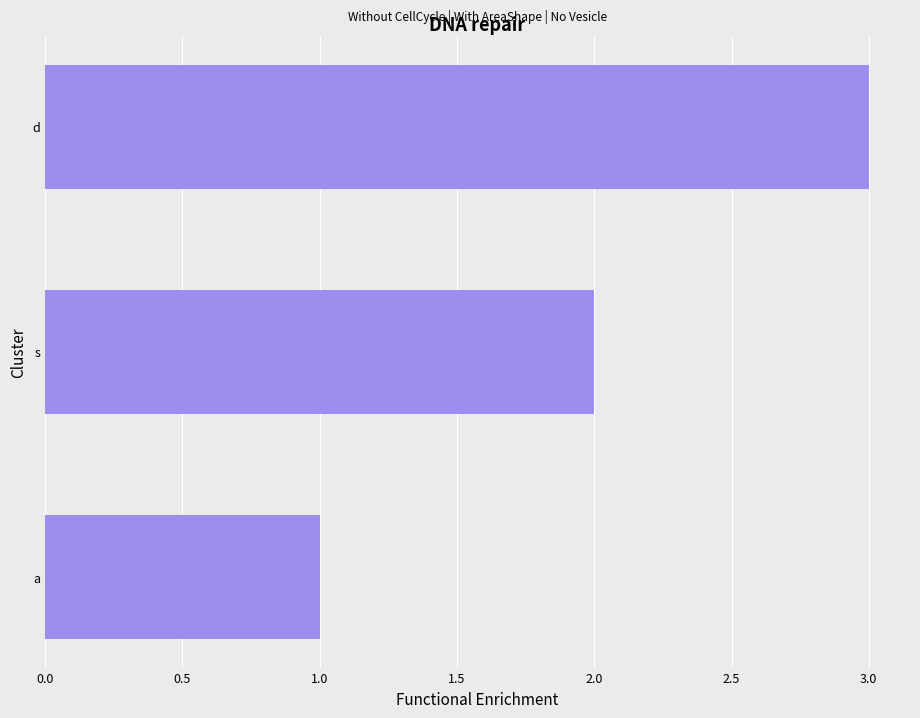

What is the smallest value displayed?

1